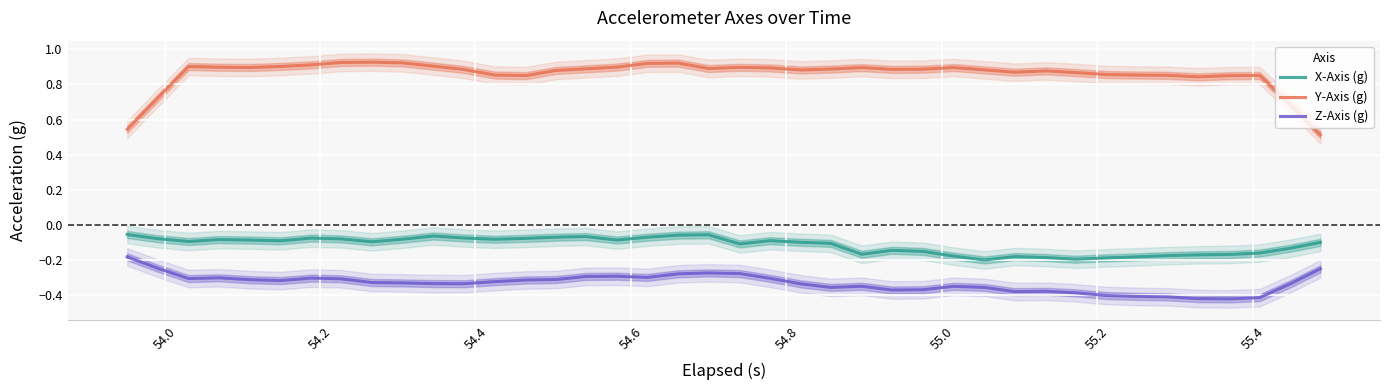

True or false: X-Axis (g) and Y-Axis (g) cross at least once.

False